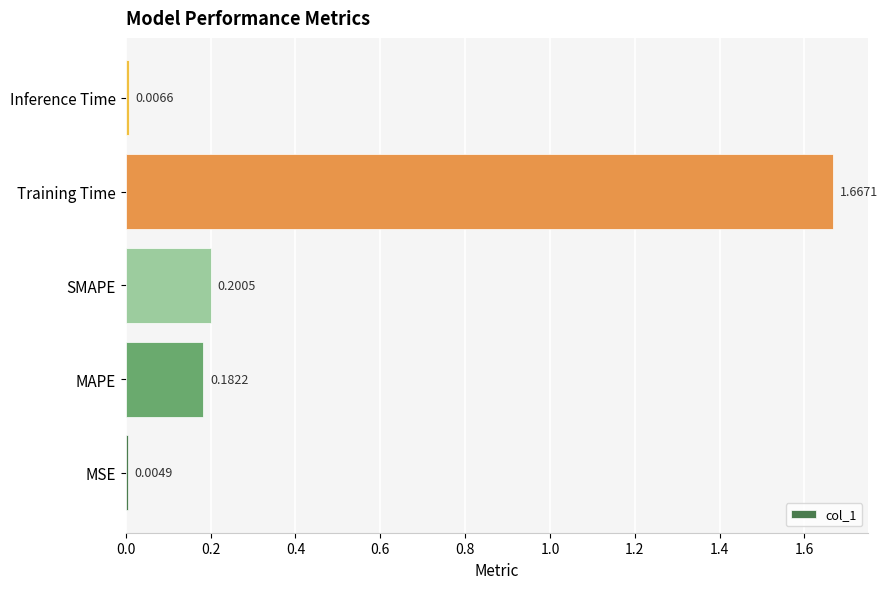

What is the sum of all values?

2.1